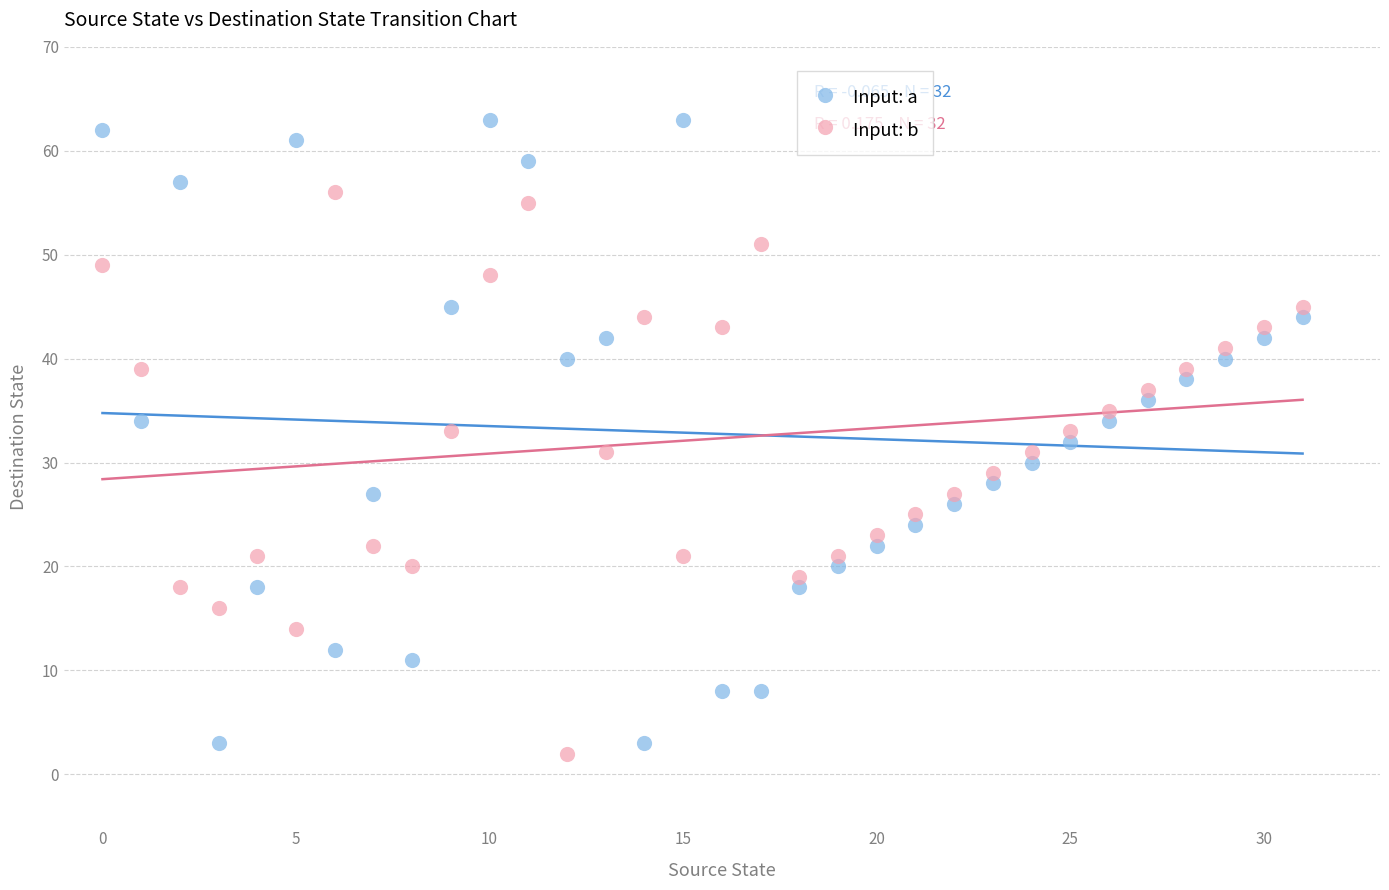

What are all the series names shown in the legend?

Input: a, Input: b